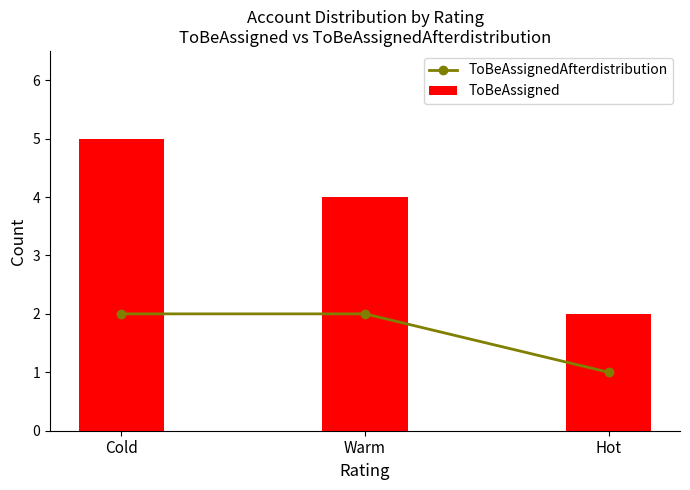

What is the label of the 3rd bar from the right?

Cold